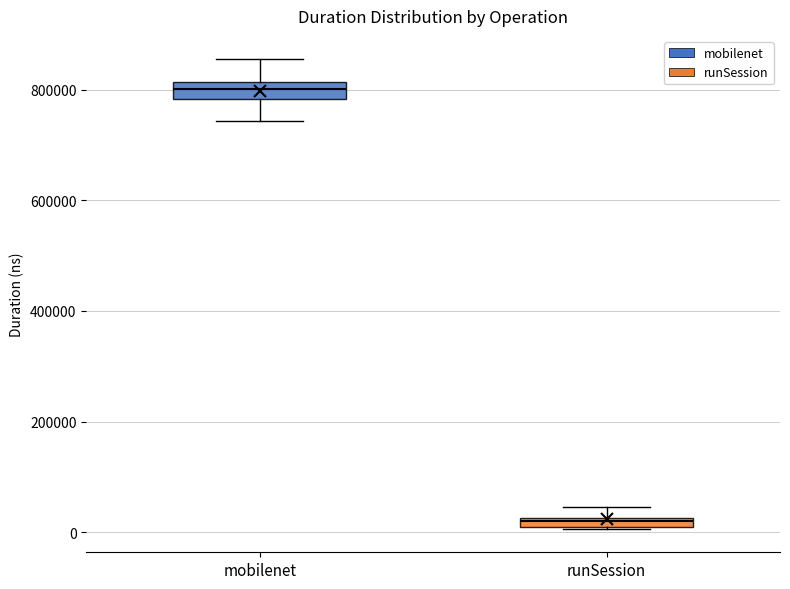

Which box's median line is the lowest?

runSession